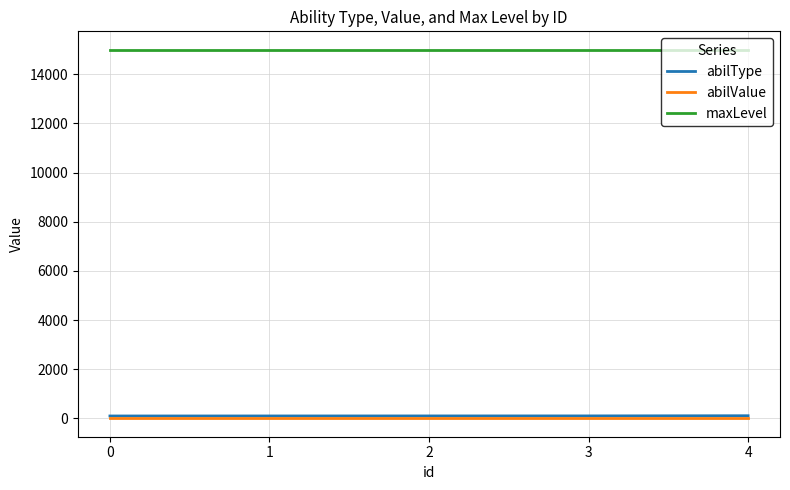

What is the sum of the maxLevel values at 3 and 1?

30000.0